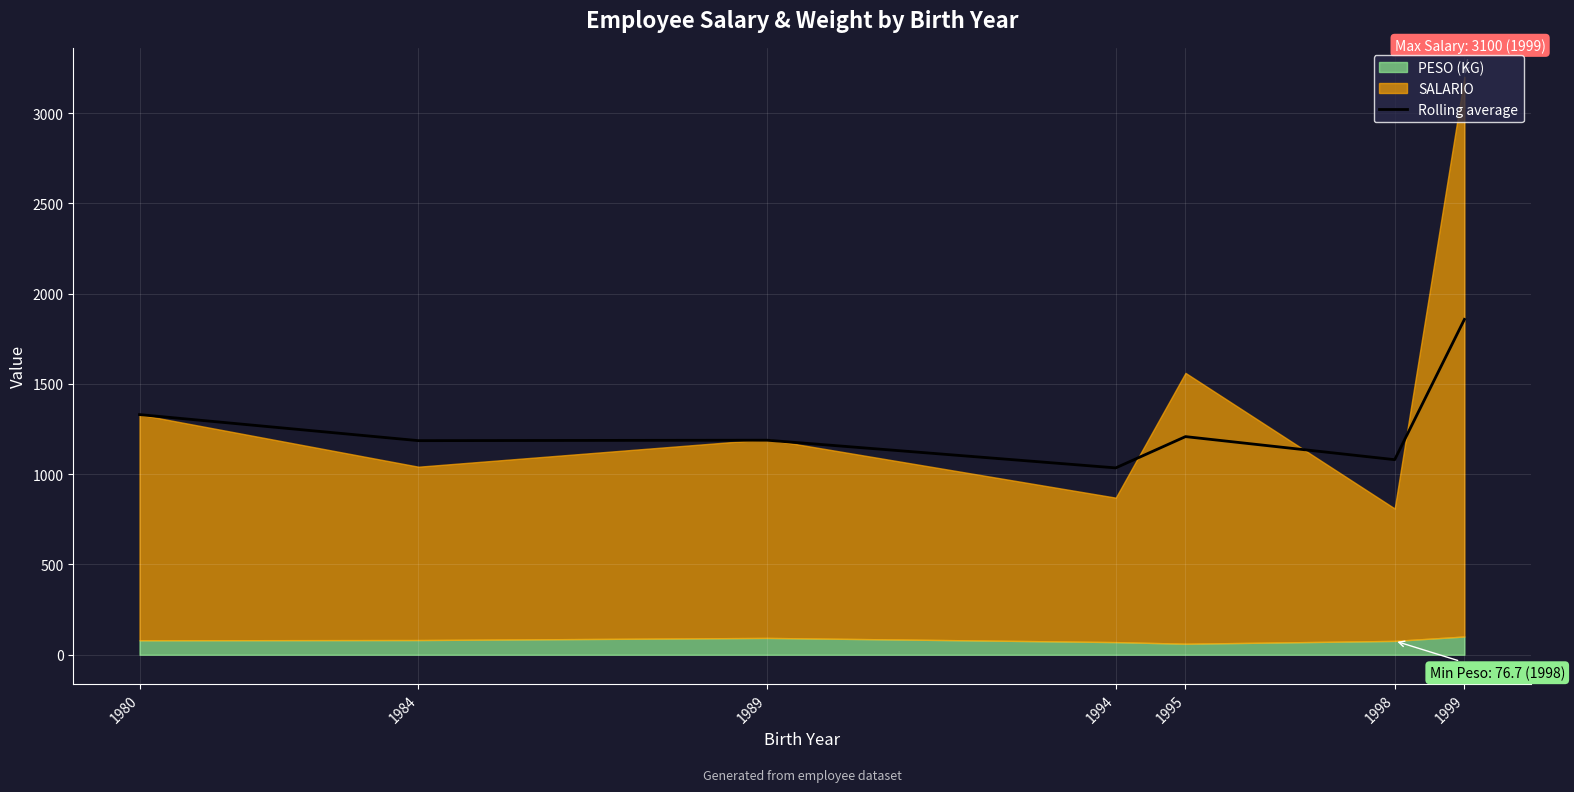

The chart shows a value of 1775.3 at 1989. True or false?

False